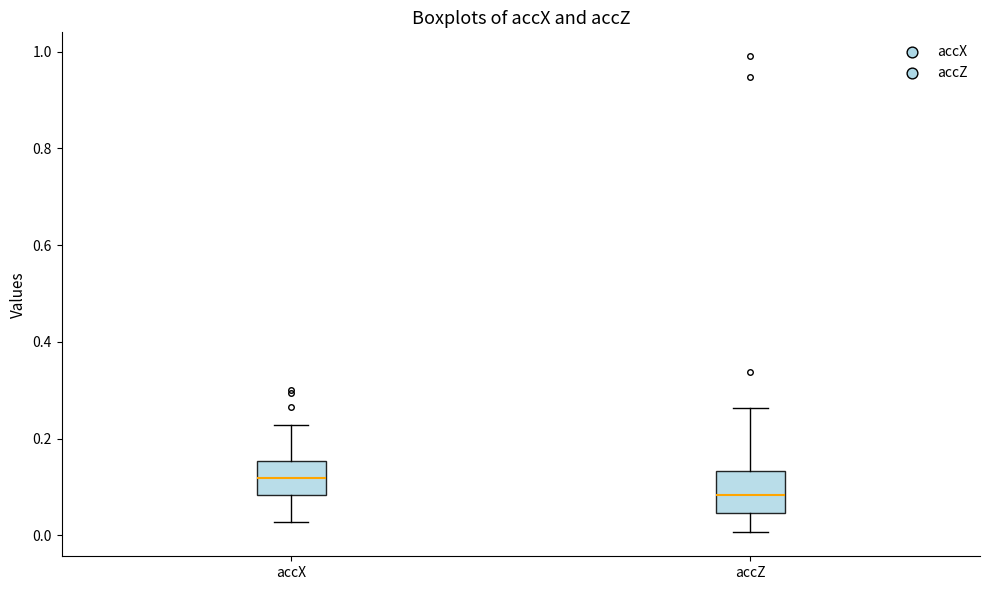

Reading left to right, read every box against the y-axis: the position of its median line, the range the box covers, and the ends of its whiskers. The values are not printed on the chart, so give them approximately, as read against the axis.

accX: median 0.12, box 0.08 to 0.16, whiskers 0.02 to 0.22
accZ: median 0.08, box 0.04 to 0.14, whiskers 0.00 to 0.26